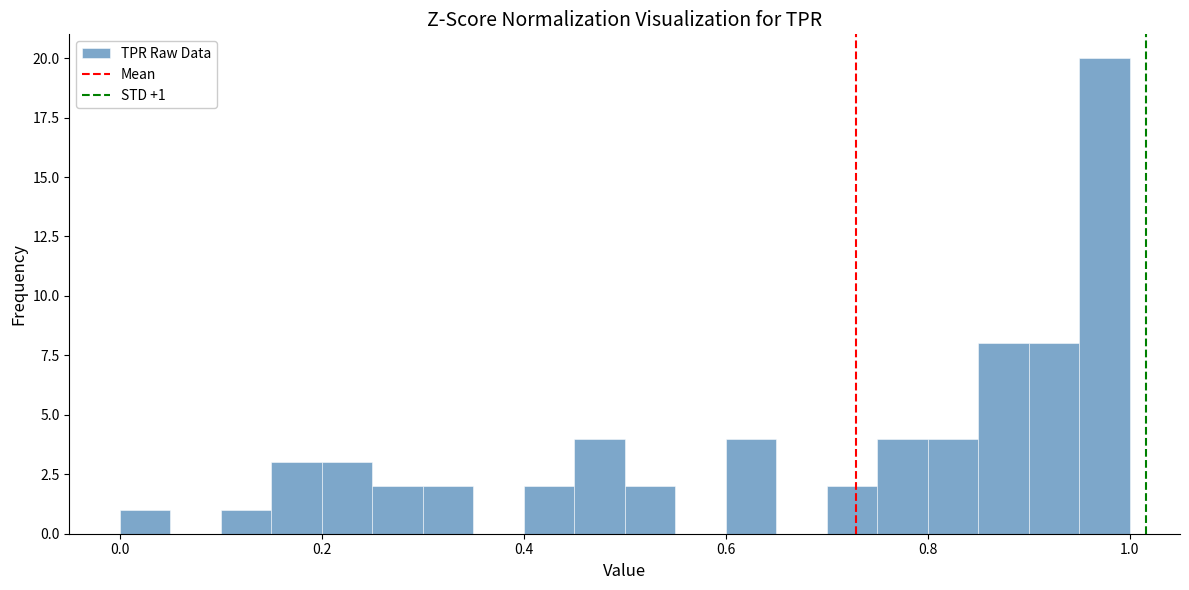

Read against the x-axis, roughly where is the centre of the tallest bar?

0.98